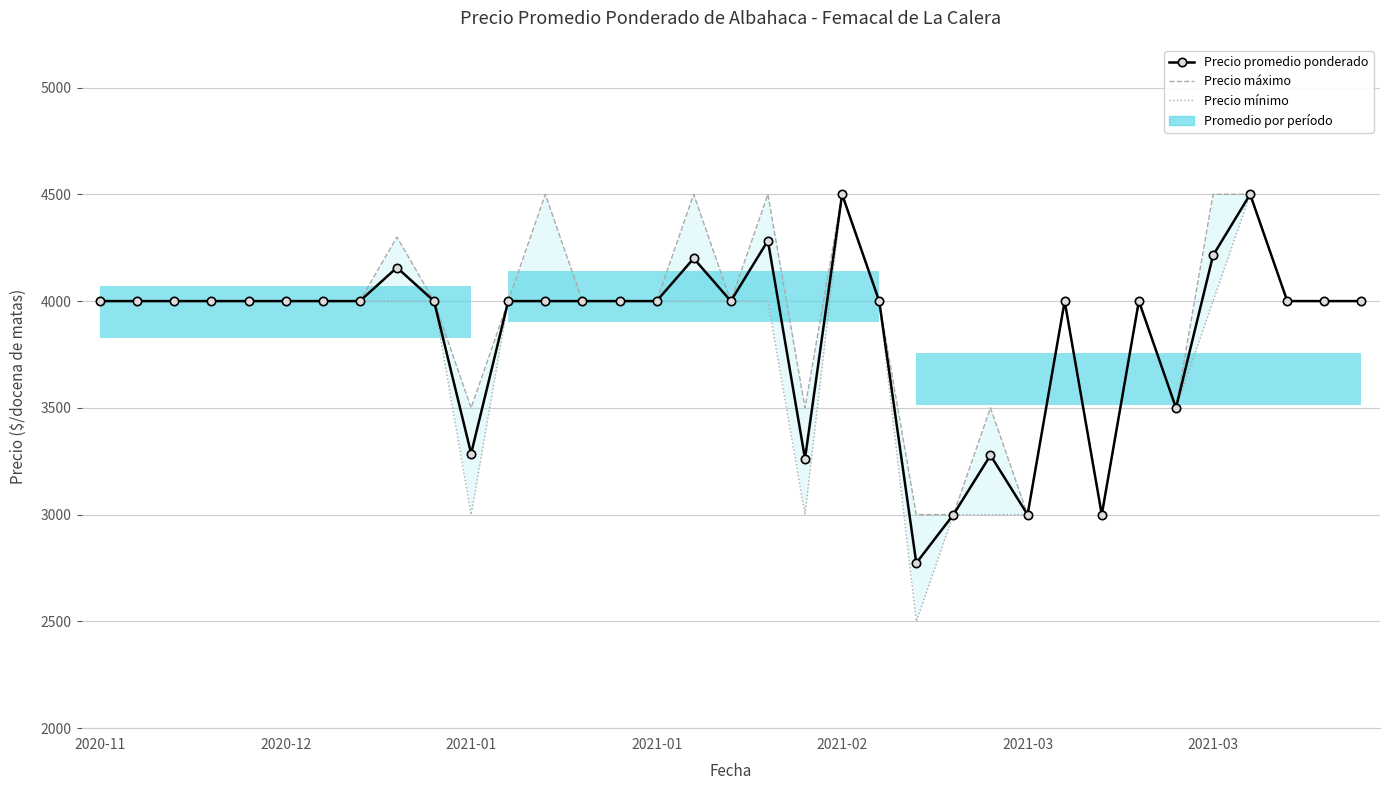

What is the minimum value for Precio mínimo?

2500